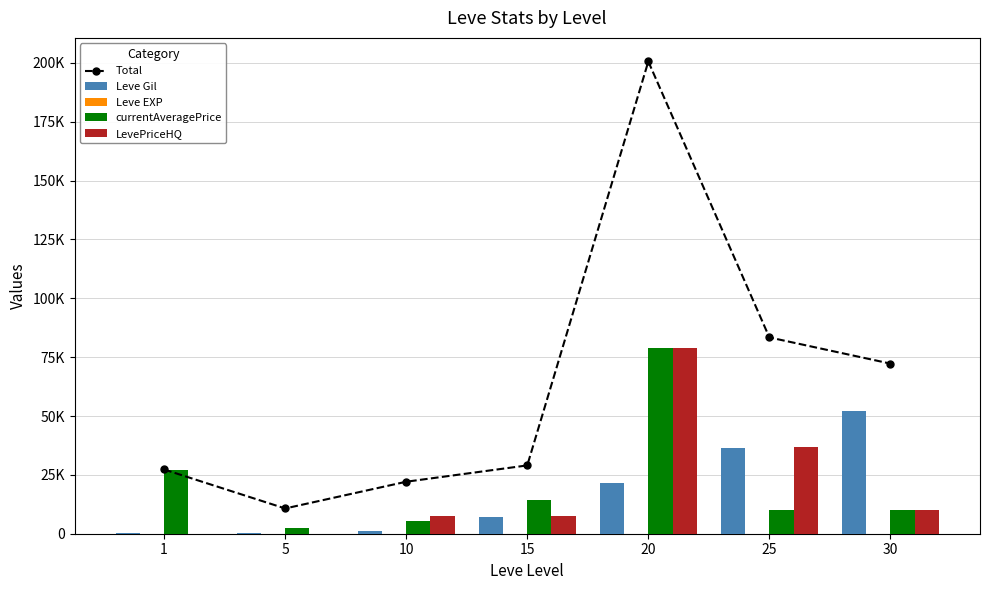

What is the sum of the currentAveragePrice values at 30 and 10?

15623